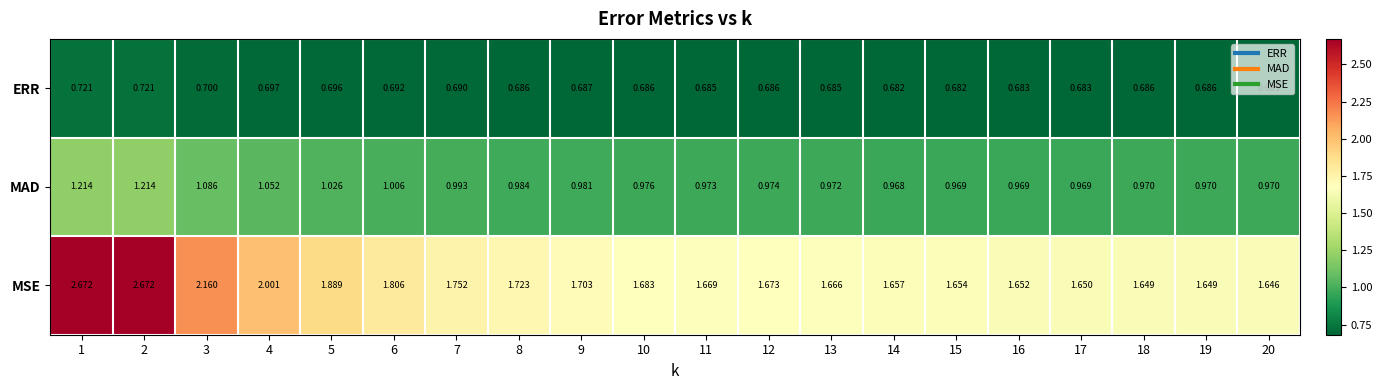

At 6, list the series in order from smallest to largest.

ERR, MAD, MSE